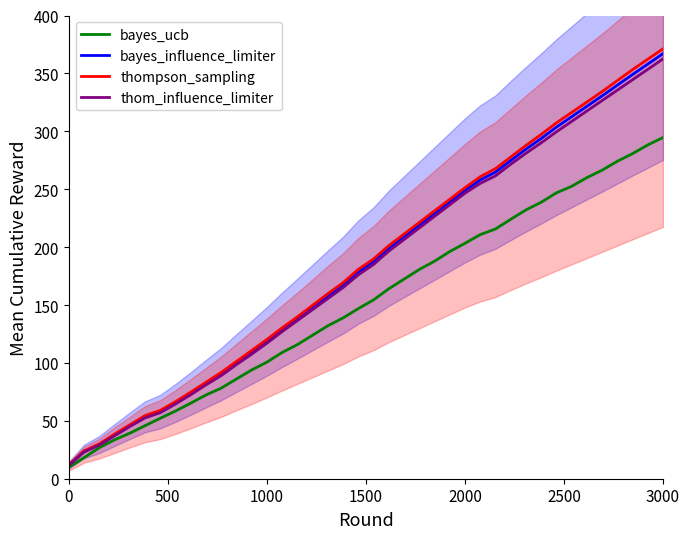

What are all the series names shown in the legend?

bayes_ucb, bayes_influence_limiter, thompson_sampling, thom_influence_limiter